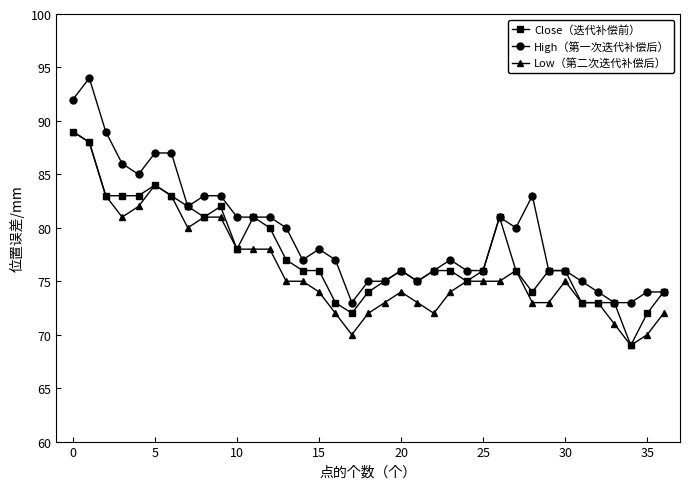

What is the value of the High（第一次迭代补偿后） point at the 21st from the left?

76